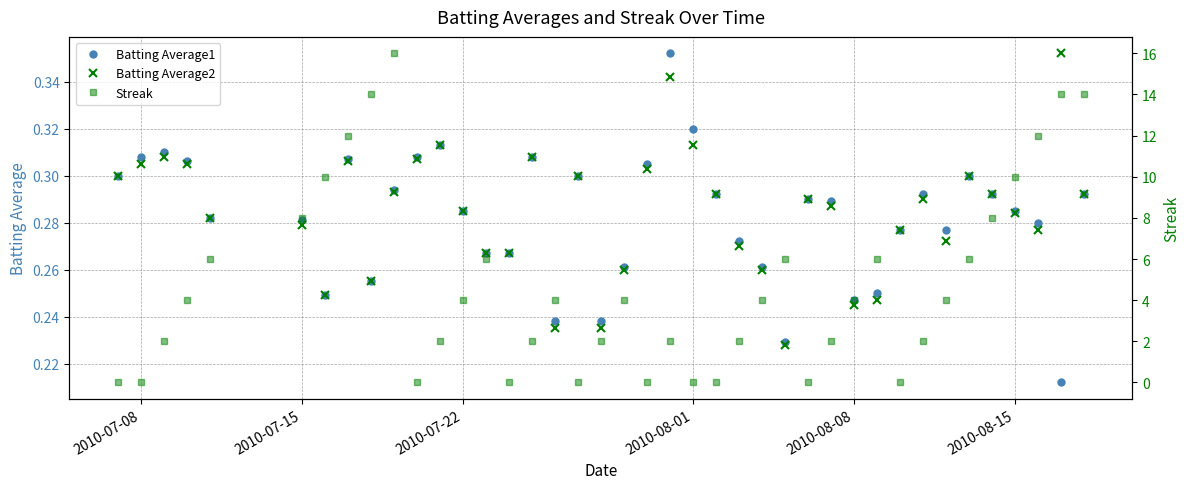

What are all the series names shown in the legend?

Batting Average1, Batting Average2, Streak